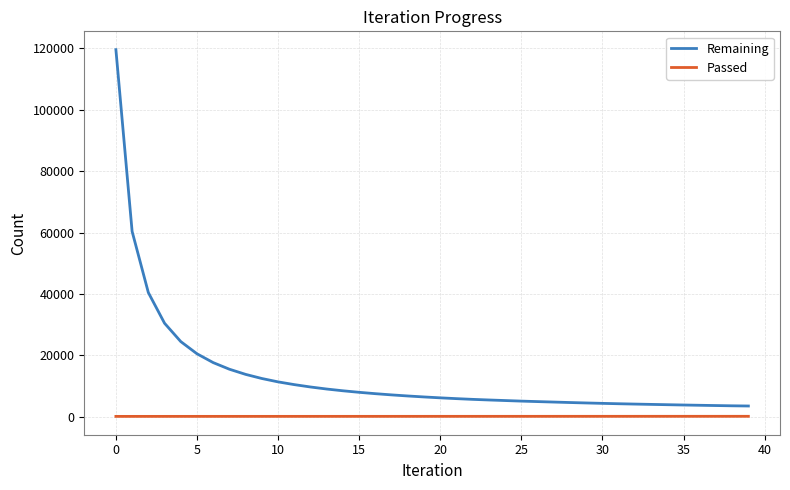

Which series has the largest total across all categories?

Remaining